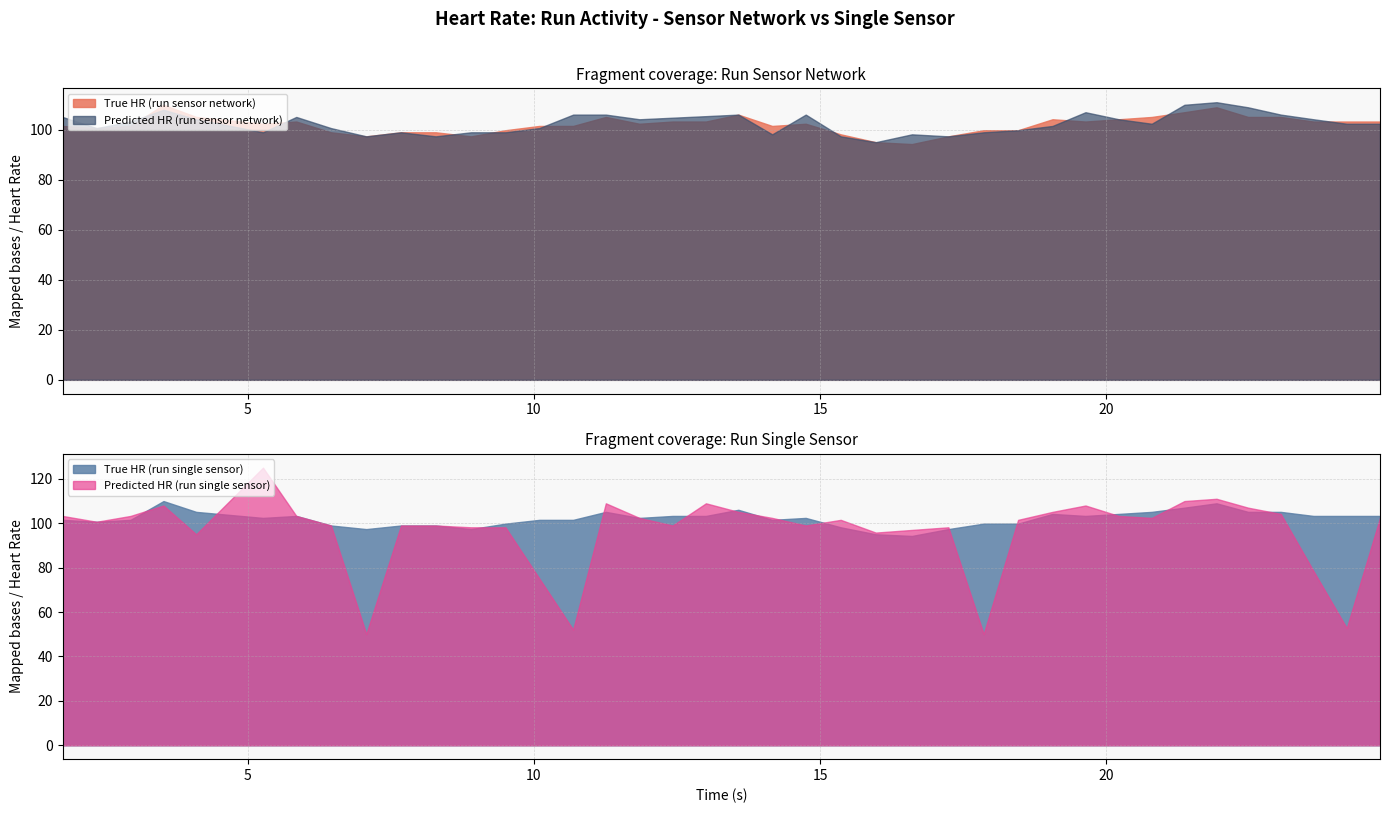

Which series has the largest range (max minus min)?

Predicted HR (run single sensor)